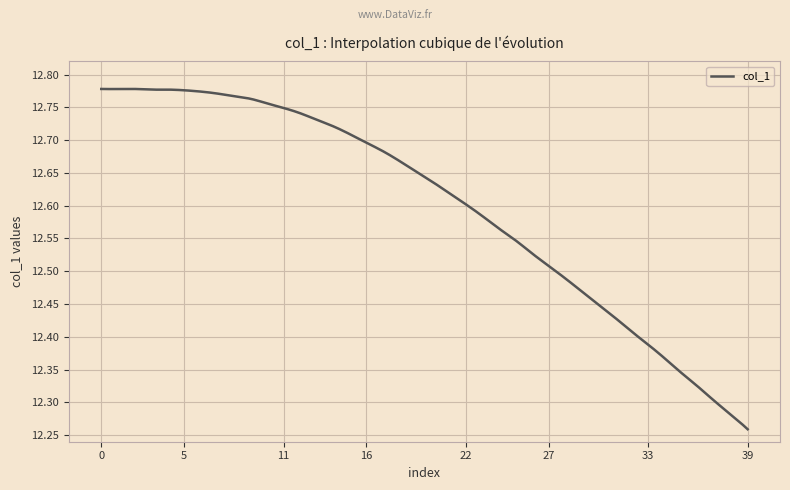

List the labels in order of value, smallest first.

39, 38, 37, 36, 35, 34, 33, 32, 31, 30, 29, 28, 27, 26, 25, 24, 23, 22, 21, 20, 19, 18, 17, 16, 15, 14, 13, 12, 11, 10, 9, 8, 7, 6, 5, 3, 4, 0, 1, 2